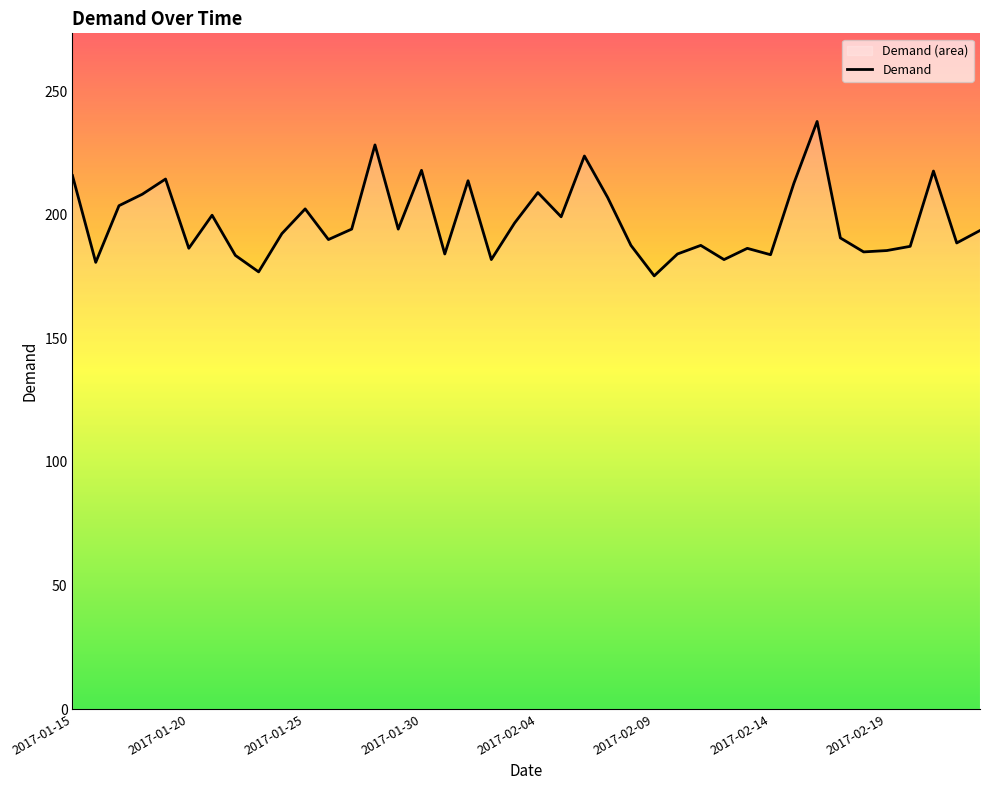

Is it true that the value at 2017-01-30 is 375.2?

False